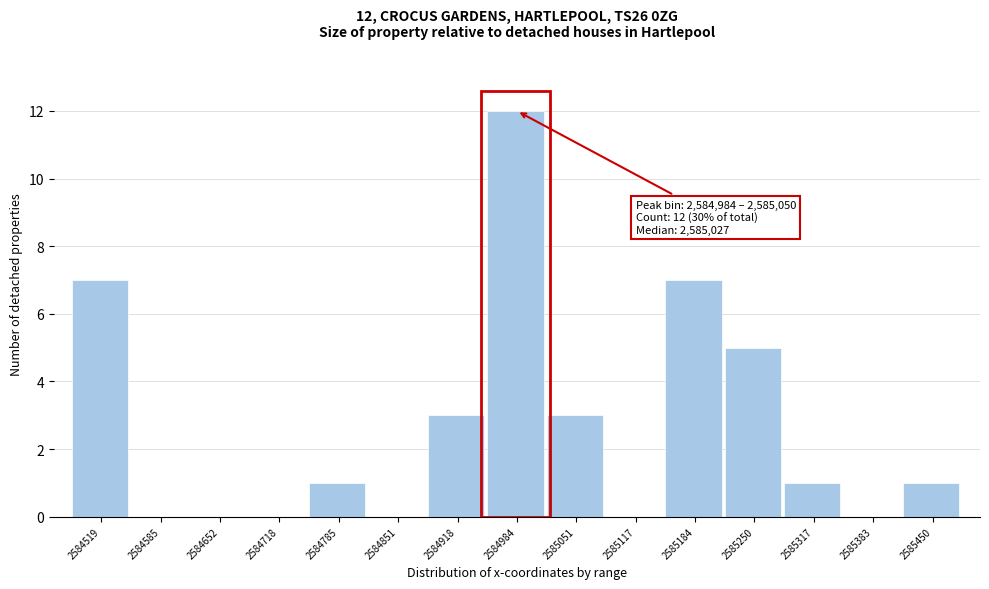

Reading left to right, transcribe all the data shown in this chart.

2584519=7	2584585=0	2584652=0	2584718=0	2584785=1	2584851=0	2584918=3	2584984=12	2585051=3	2585117=0	2585184=7	2585250=5	2585317=1	2585383=0	2585450=1